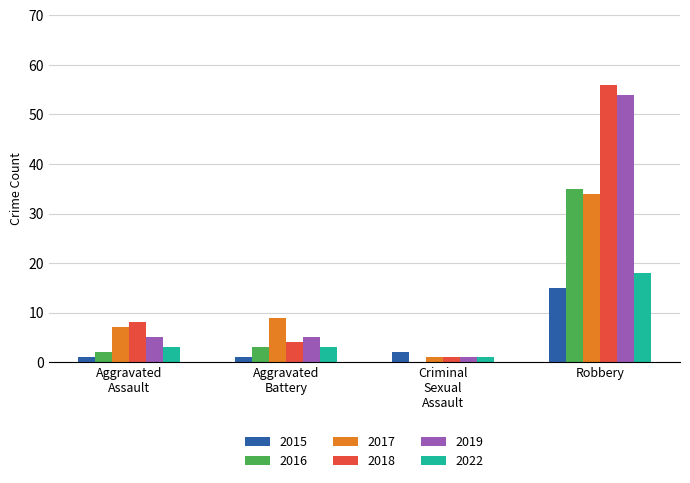

What is the maximum value shown in the chart?

56